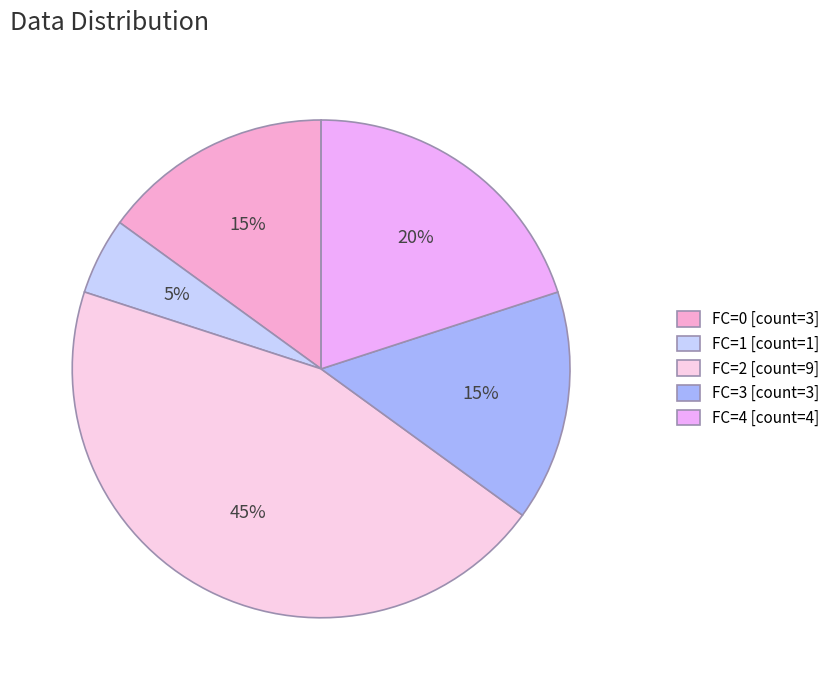

Combined, do FC=3 [count=3] and FC=0 [count=3] account for over 50%?

No